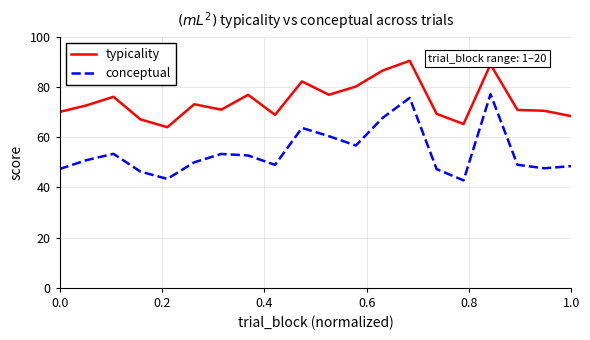

Count the number of data series in this chart.

2